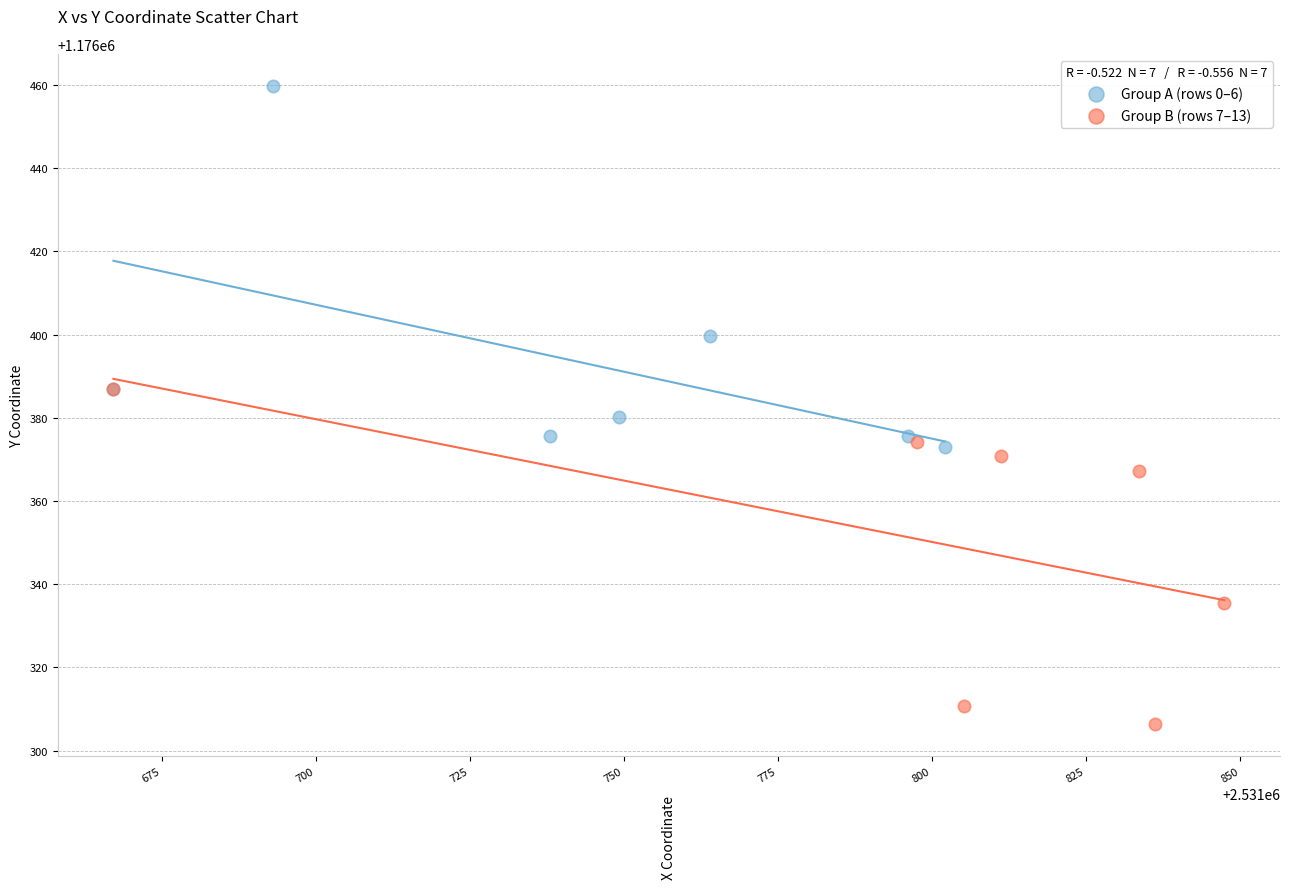

Which series reaches the maximum Y coordinate?

Group A (rows 0–6)